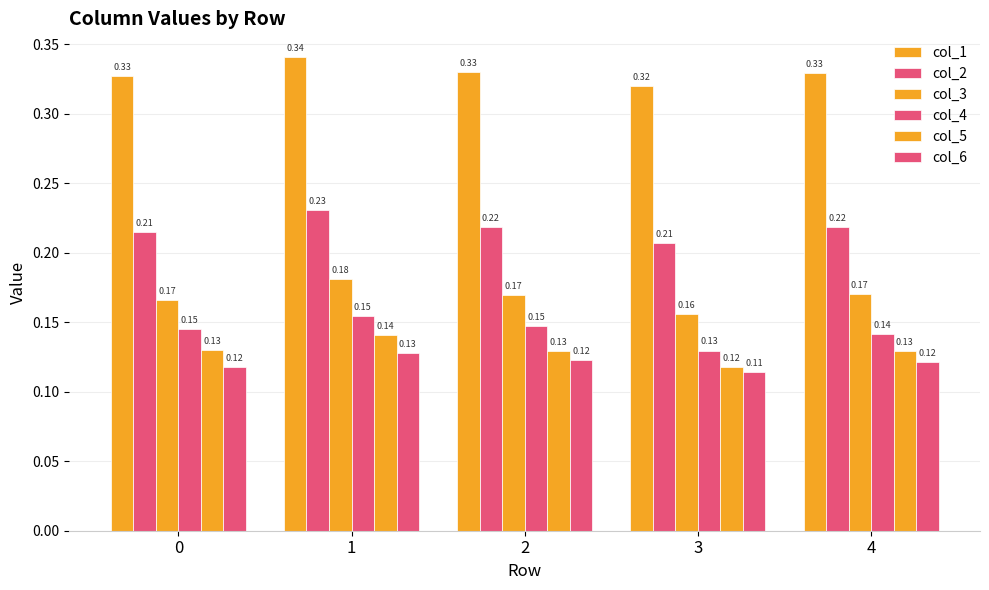

What is the smallest value displayed?

0.1